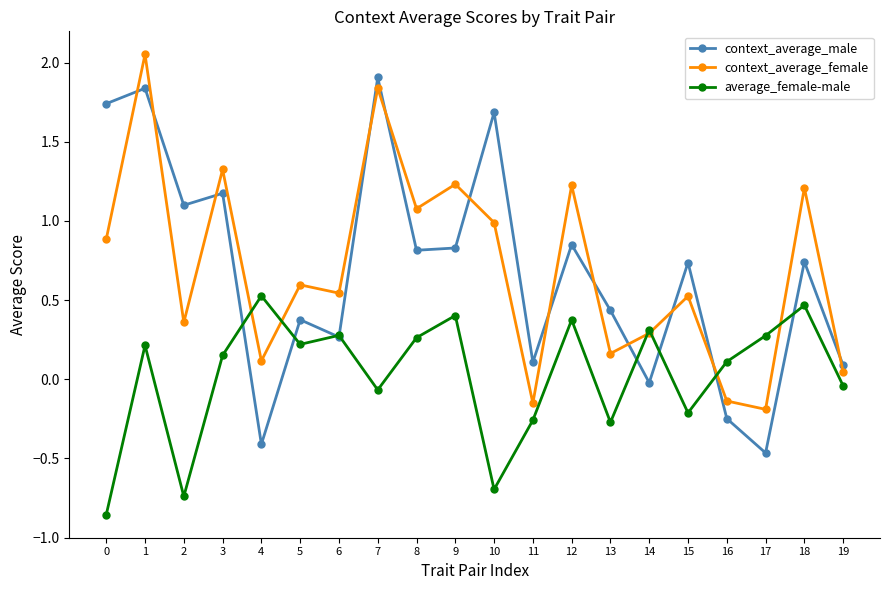

What value does the context_average_female series have at 18?

1.2